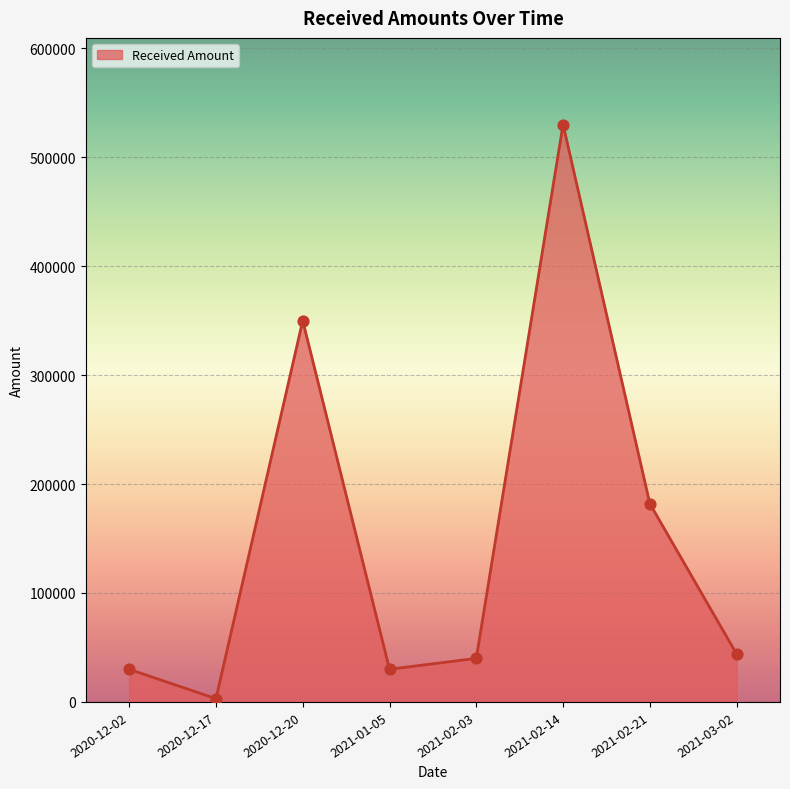

What is the ratio of the value at 2021-01-05 to the value at 2021-03-02?

0.7